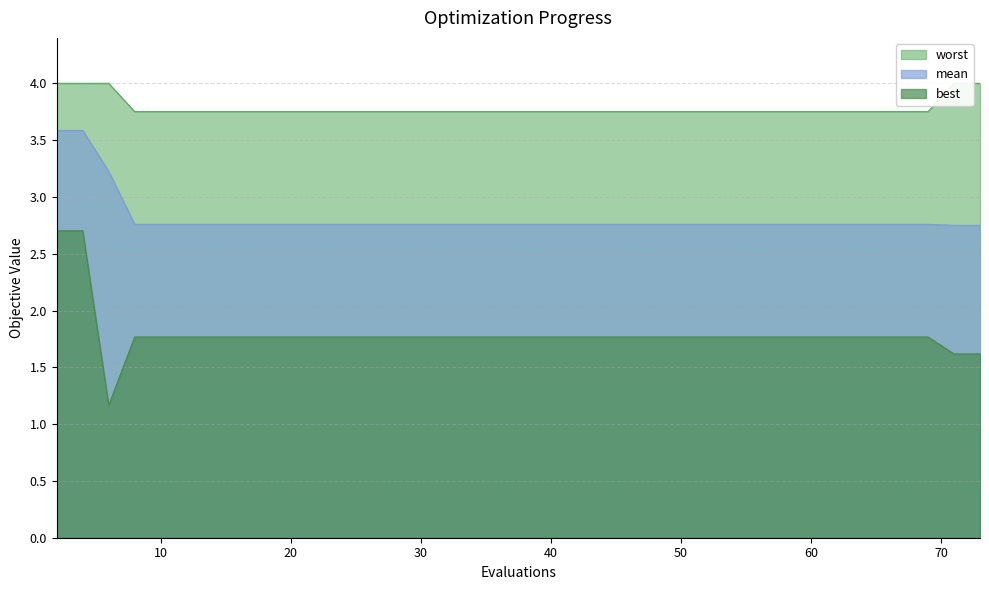

Which category has the lowest value in the mean series?

71